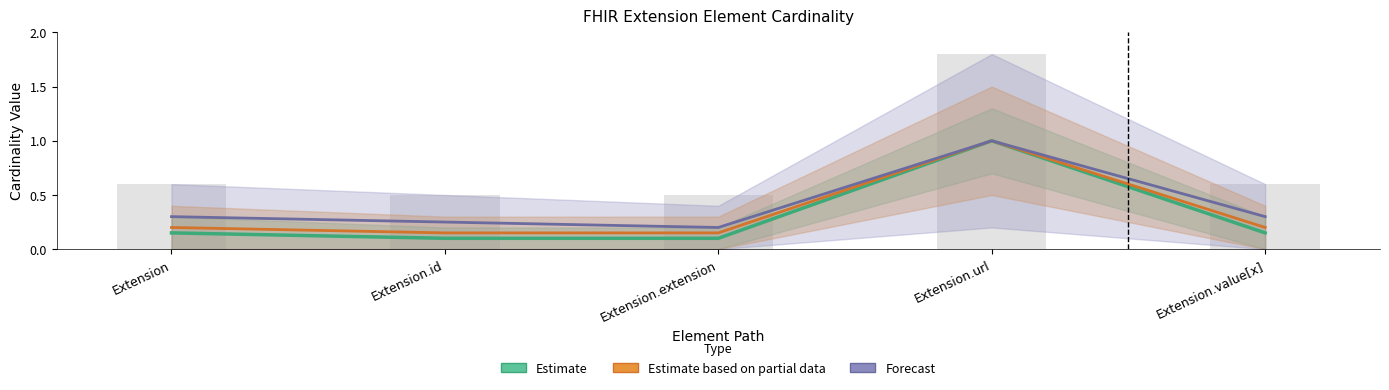

At which label does Forecast reach its minimum?

Extension.extension